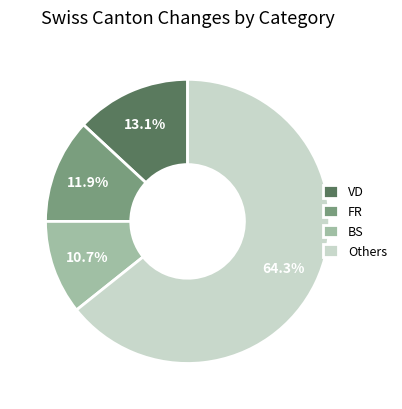

Rank the categories by value from highest to lowest.

Others, VD, FR, BS